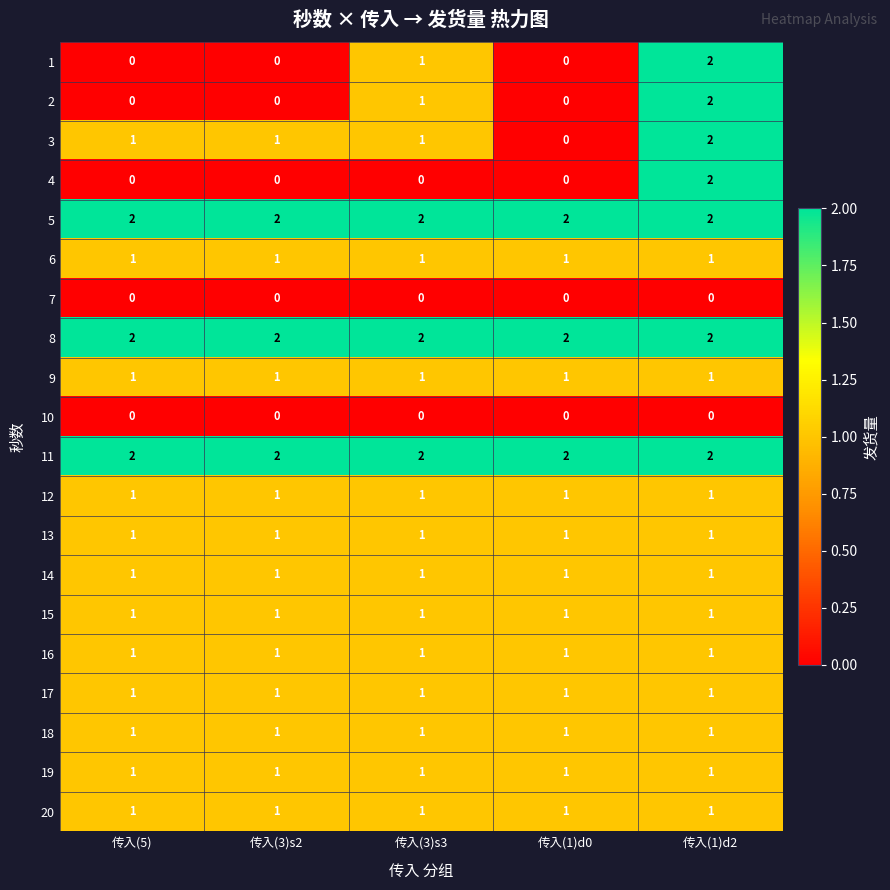

Between 传入(3)s2 and 传入(1)d0, which series saw the biggest shift?

3